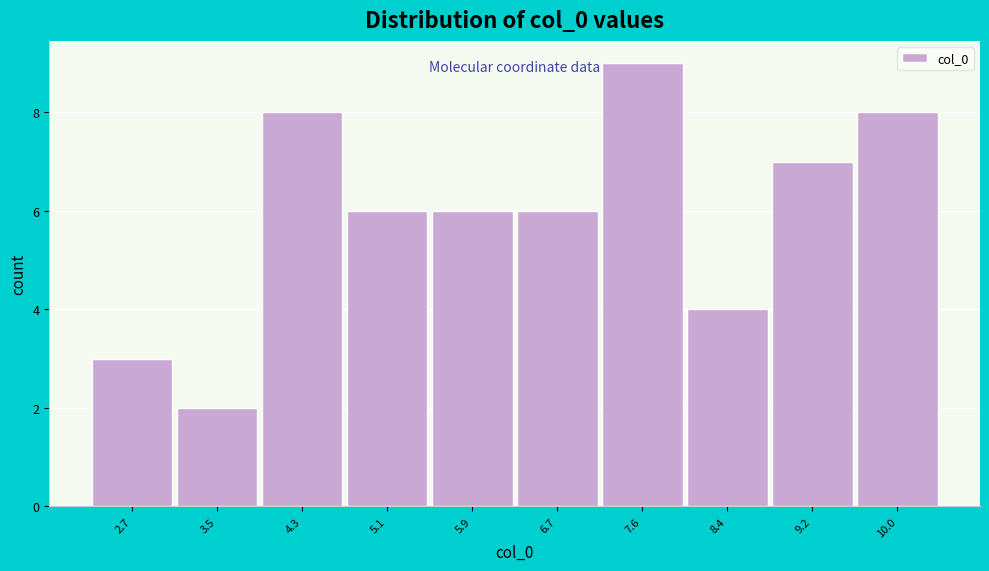

Reading left to right, list all the values displayed in this chart.

2.7=3	3.5=2	4.3=8	5.1=6	5.9=6	6.7=6	7.6=9	8.4=4	9.2=7	10.0=8